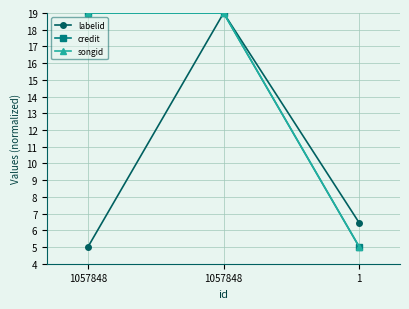

Is this an area chart (filled region under the line)?

No